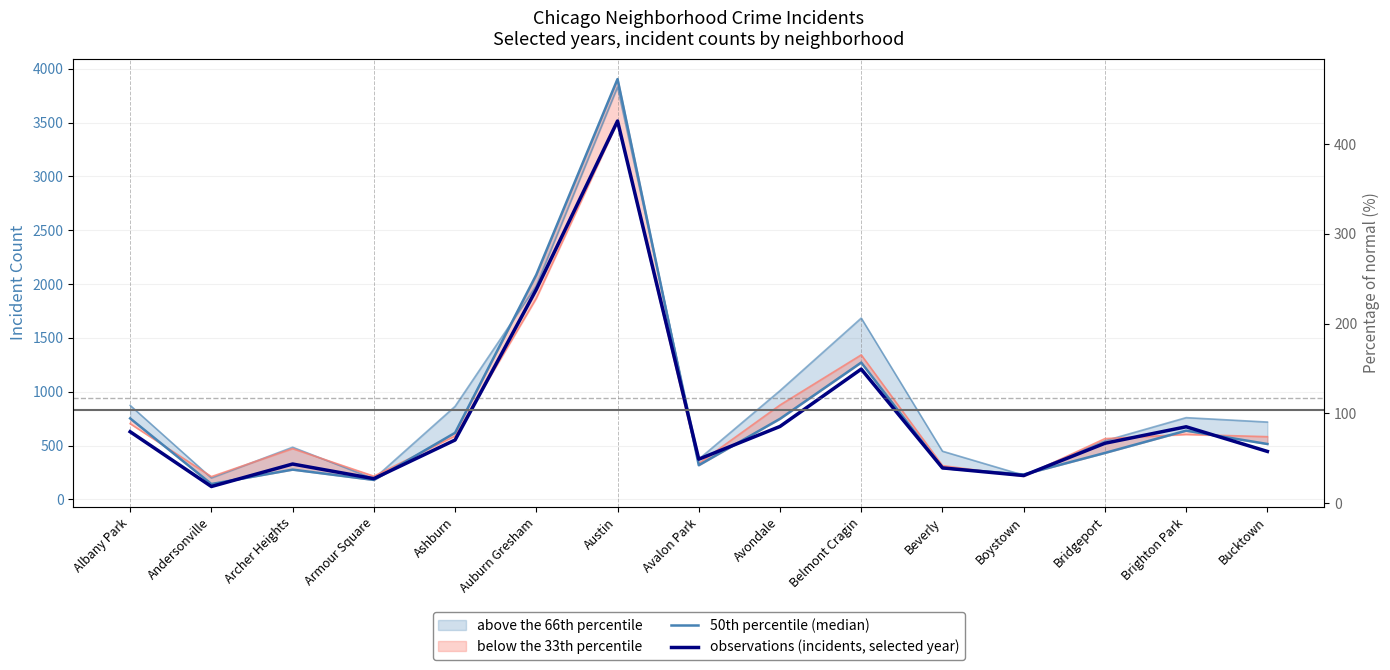

The observations (incidents, selected year) series shows 47 at Armour Square. True or false?

False